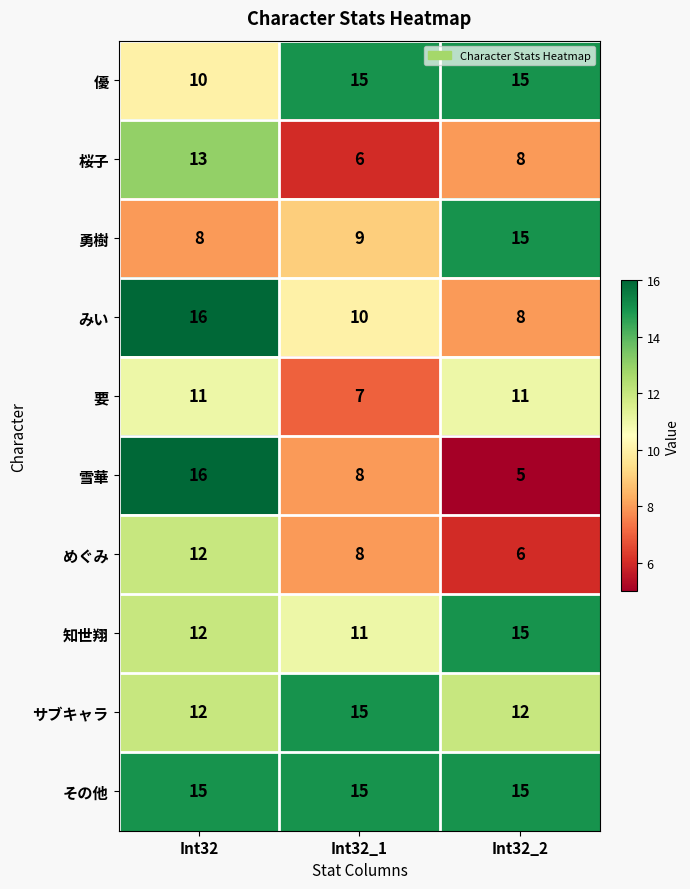

What is the highest value of the 勇樹 series?

15